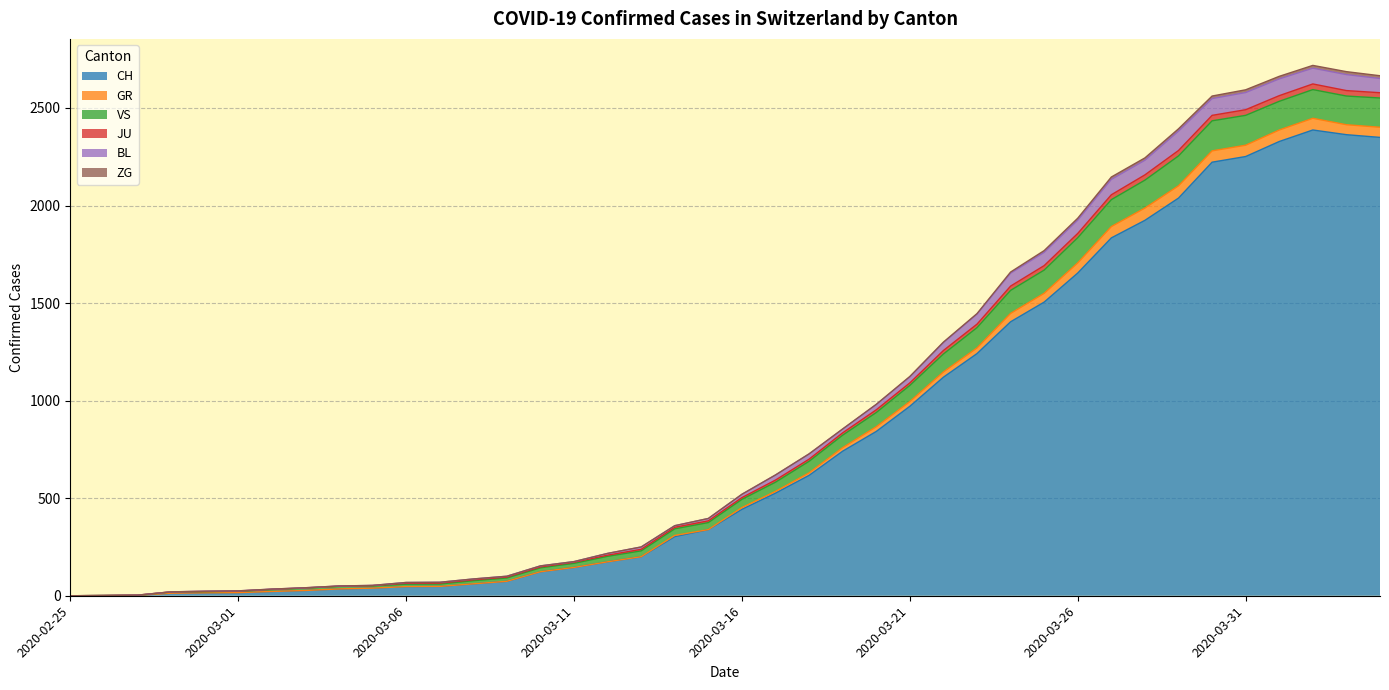

Where does the JU series first go above 503?

2020-03-17